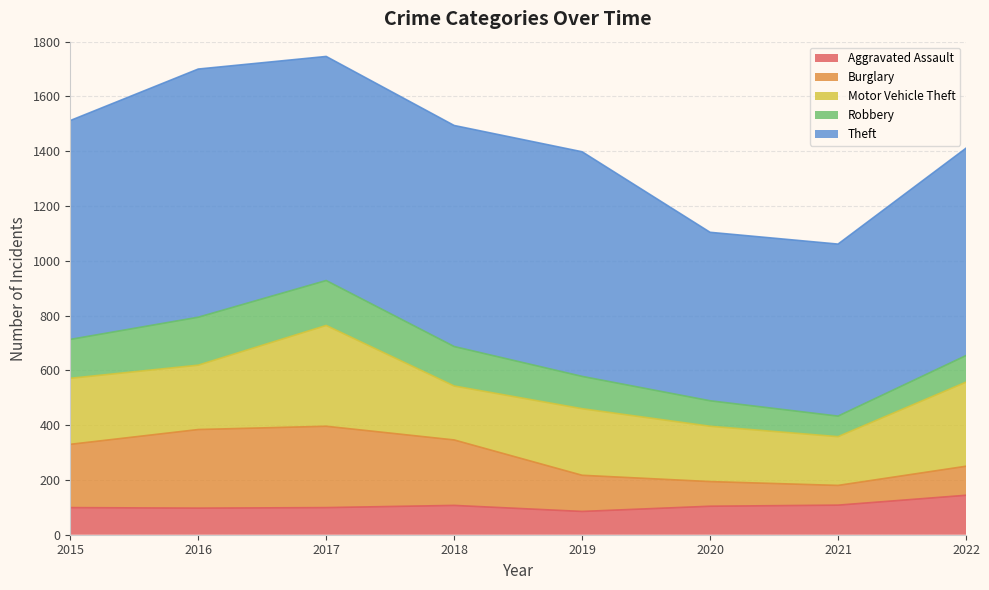

Which label corresponds to the largest value in the chart?

2016